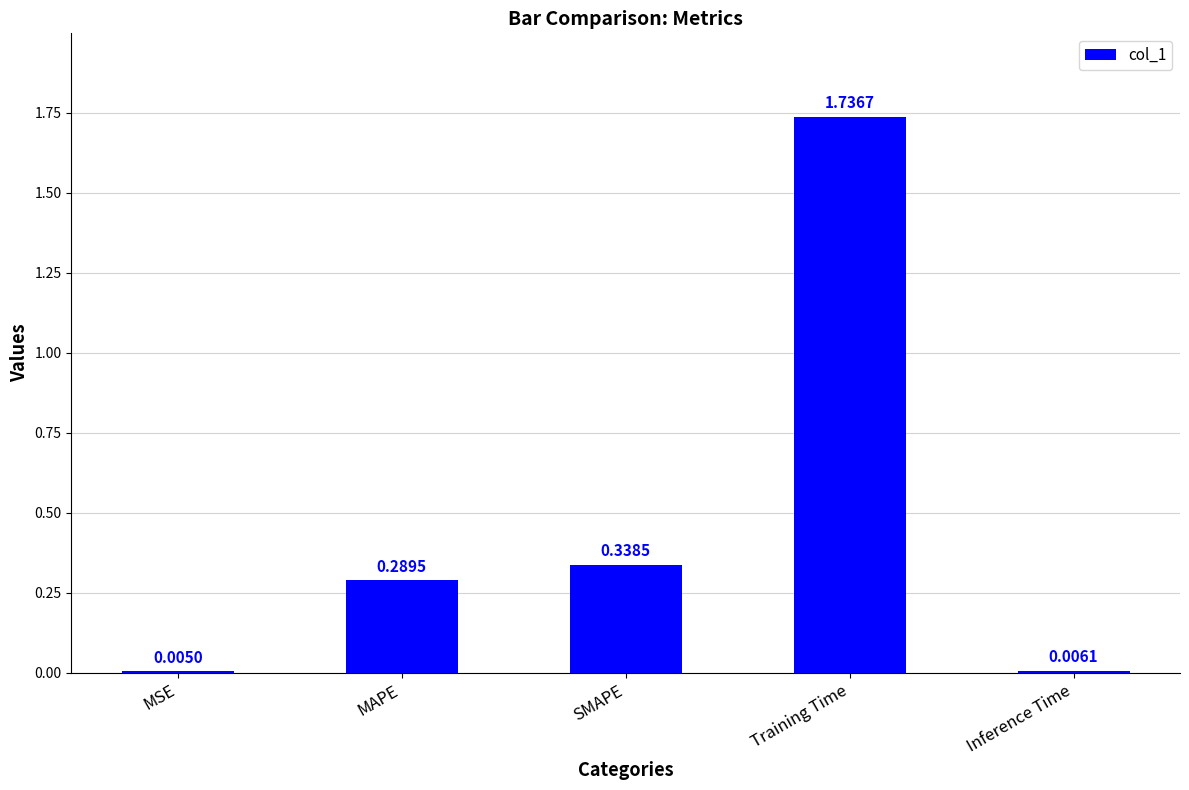

Are the bars horizontal?

No